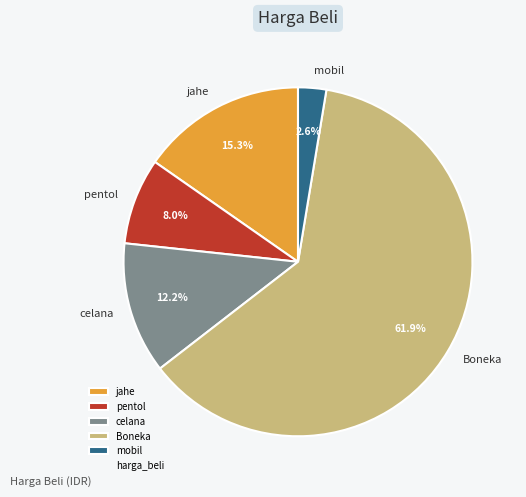

The jahe slice represents 15% of the pie. True or false?

True